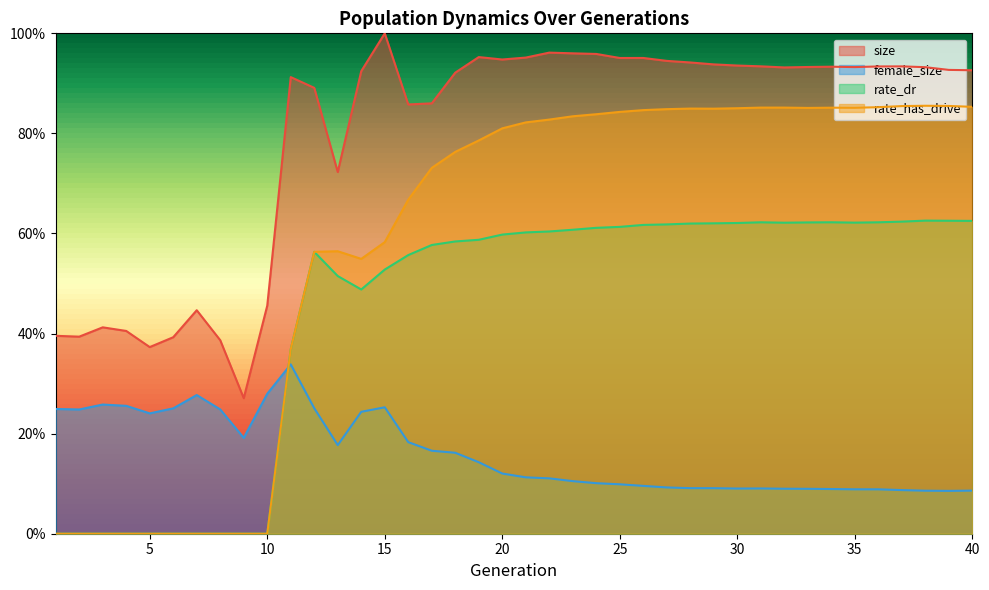

What is the value of the rate_dr point at the 32nd from the left?

0.6